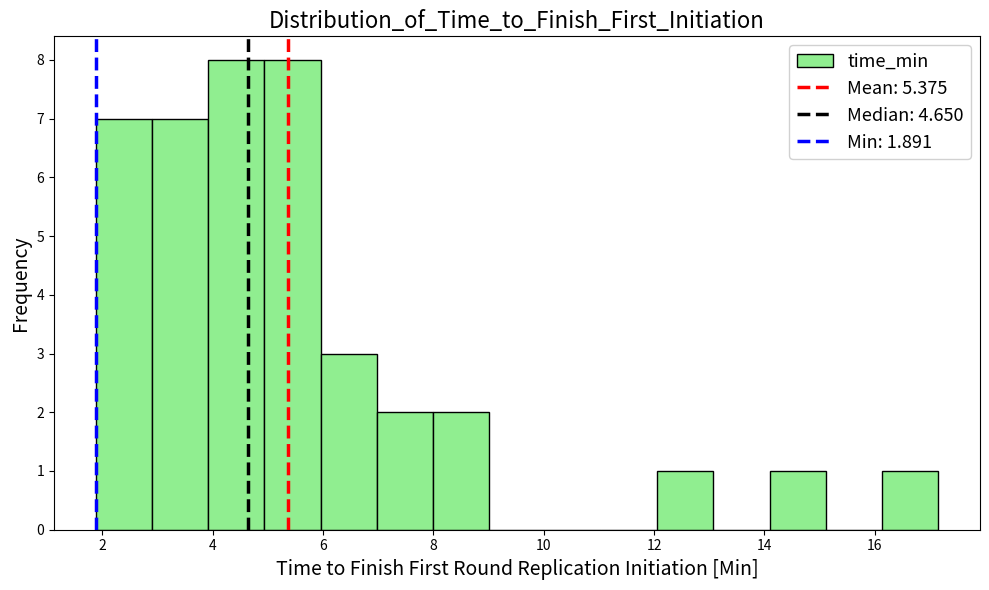

Reading left to right, transcribe this chart: for each bar, give the range it covers on the x-axis and its height. Neither the bar edges nor the heights are printed on the chart, so give them approximately, as read against the axes.

1.8 to 3.0: 7
3.0 to 4.0: 7
4.0 to 5.0: 8
5.0 to 6.0: 8
6.0 to 7.0: 3
7.0 to 8.0: 2
8.0 to 9.0: 2
9.0 to 10.0: 0
10.0 to 11.0: 0
11.0 to 12.0: 0
12.0 to 13.0: 1
13.0 to 14.0: 0
14.0 to 15.2: 1
15.2 to 16.2: 0
16.2 to 17.2: 1